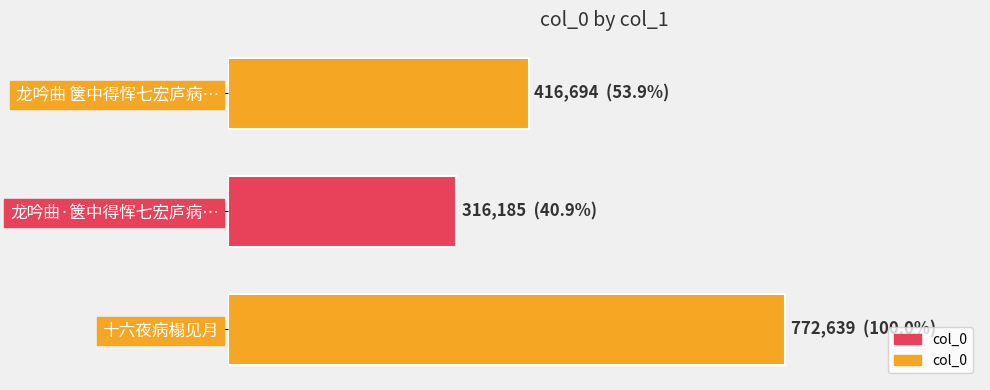

Reading left to right, list all the values displayed in this chart.

0.0=772639	0.2=316185	0.4=416694